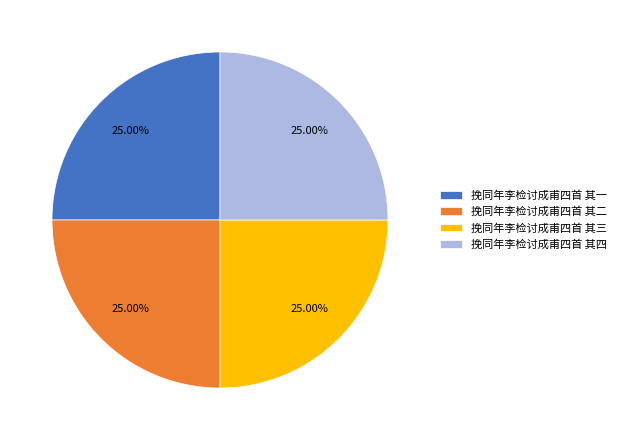

Is there any slice that represents more than half of the pie?

No